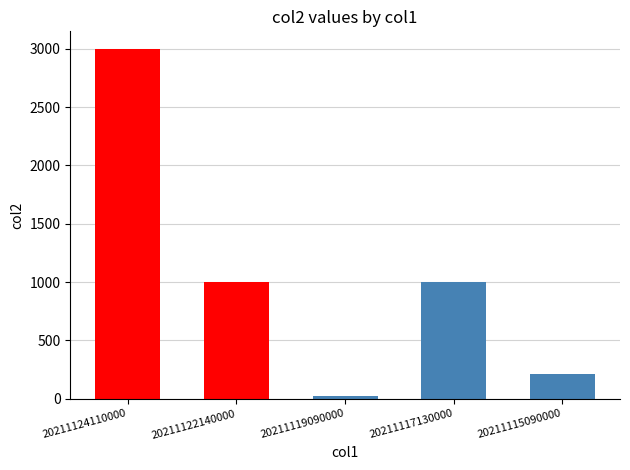

How many distinct data groups are displayed?

1